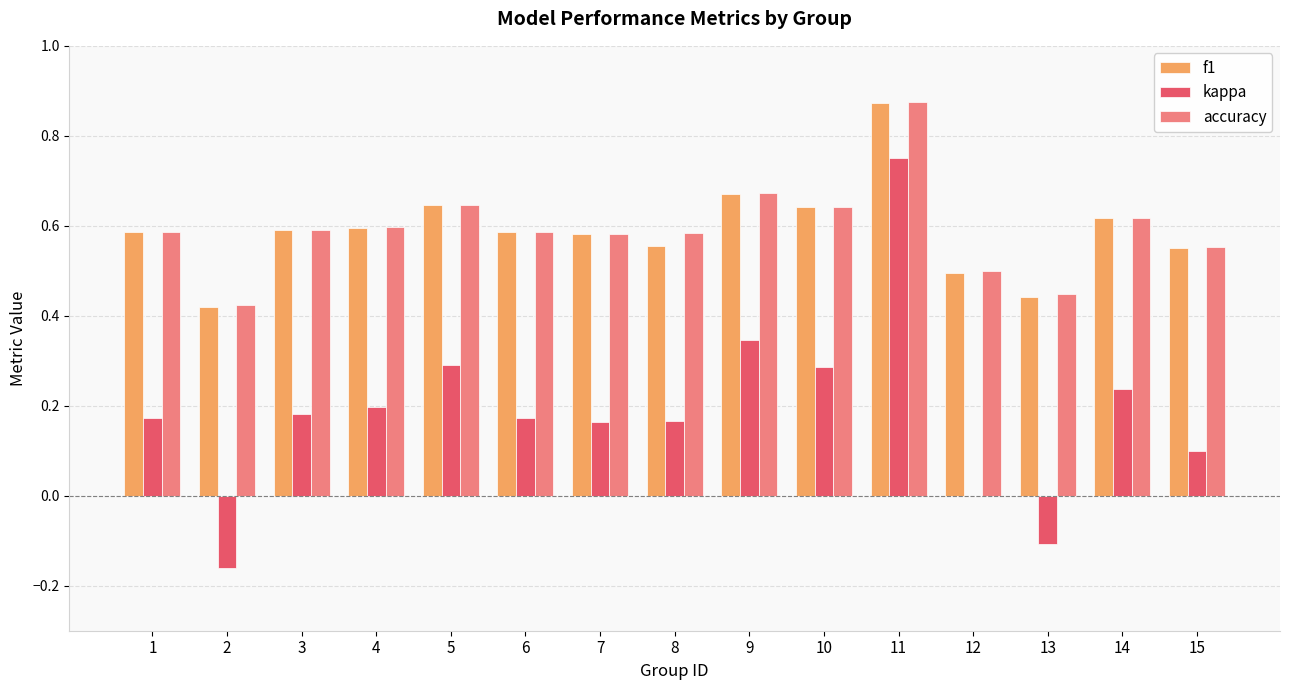

At which category is the sum across all series the highest?

11